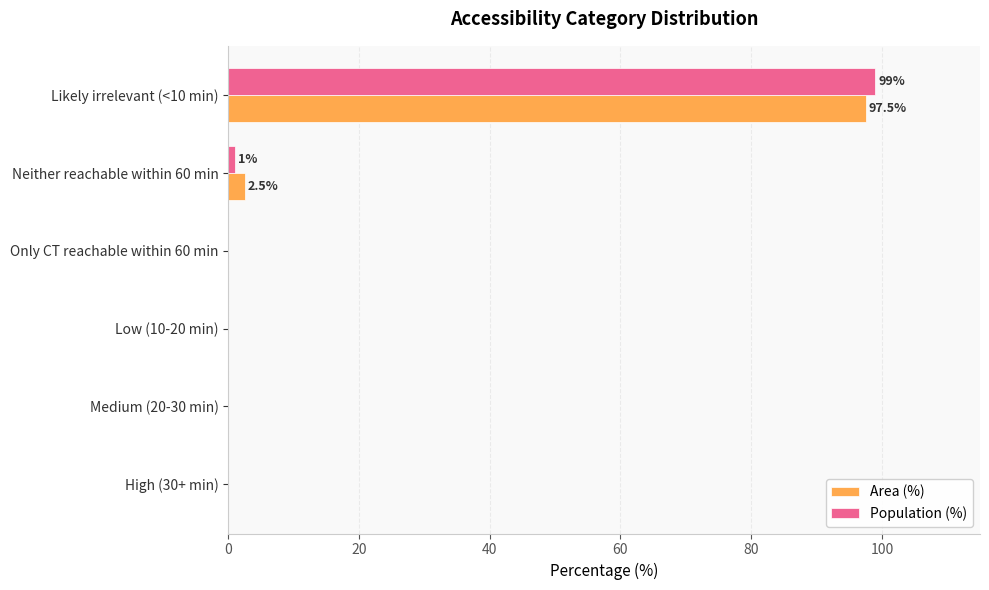

How many data points does each series have?

6